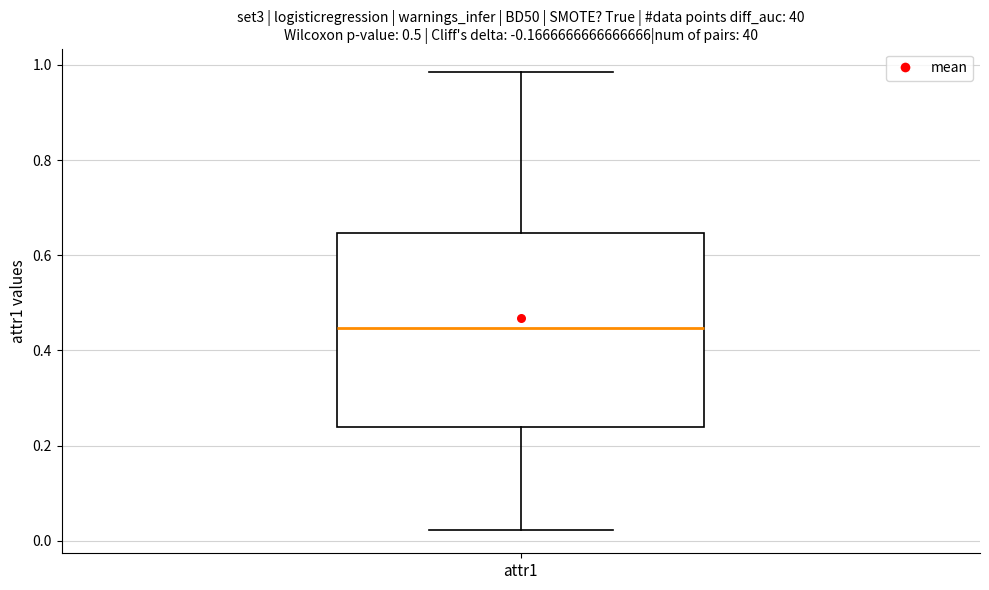

Transcribe this box plot: give where the median line is, the range the box spans, and where the two whiskers end, as read against the y-axis. The values are not printed on the chart, so give them approximately, as read against the axis.

median 0.44, box 0.24 to 0.64, whiskers 0.02 to 0.98